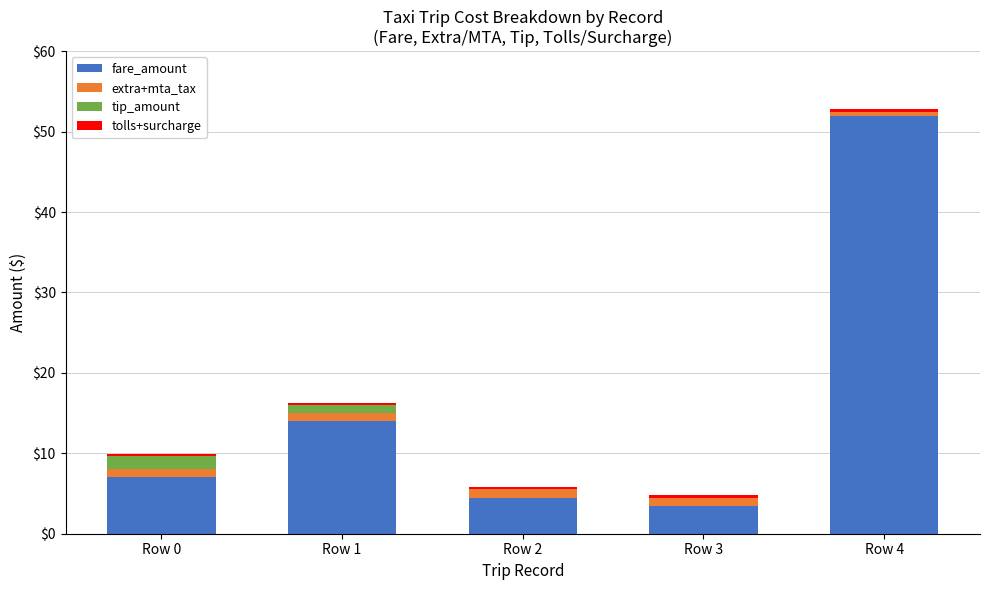

At which category is the sum across all series the highest?

Row 4